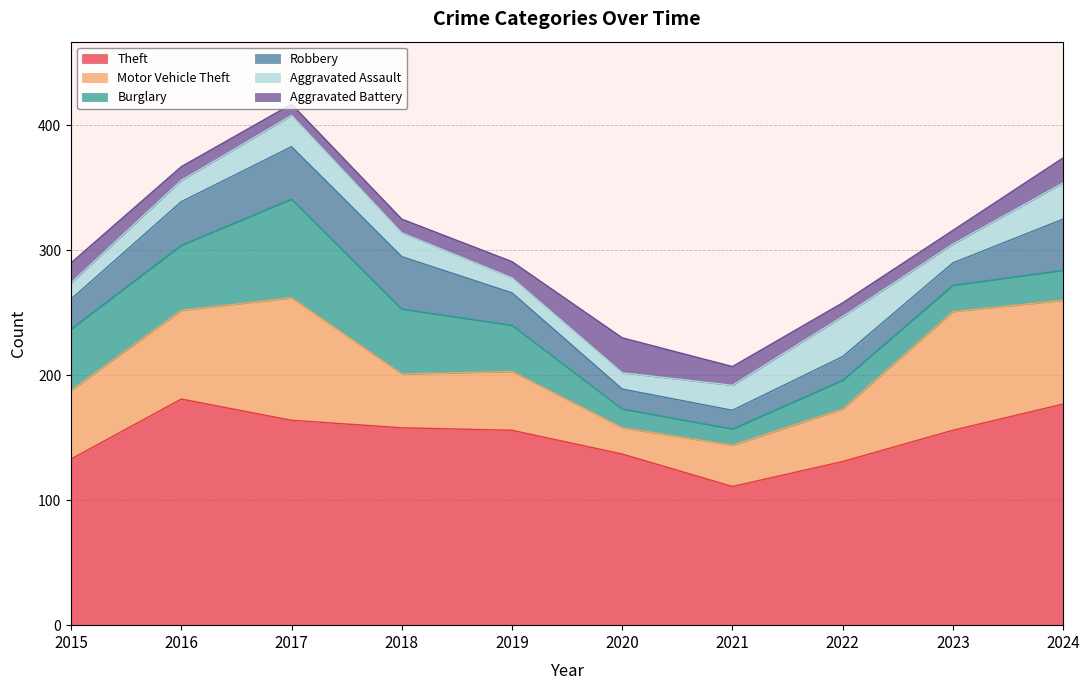

Reading left to right, transcribe all the data shown in this chart.

Theft: 2015=133	2016=181	2017=164	2018=158	2019=156	2020=137	2021=111	2022=131	2023=156	2024=177
Motor Vehicle Theft: 2015=55	2016=71	2017=98	2018=43	2019=47	2020=21	2021=33	2022=42	2023=95	2024=83
Burglary: 2015=49	2016=52	2017=79	2018=52	2019=37	2020=15	2021=13	2022=23	2023=21	2024=24
Robbery: 2015=24	2016=35	2017=42	2018=42	2019=26	2020=16	2021=15	2022=19	2023=18	2024=41
Aggravated Assault: 2015=13	2016=17	2017=25	2018=19	2019=12	2020=13	2021=20	2022=32	2023=15	2024=29
Aggravated Battery: 2015=16	2016=11	2017=9	2018=11	2019=13	2020=28	2021=15	2022=11	2023=11	2024=20